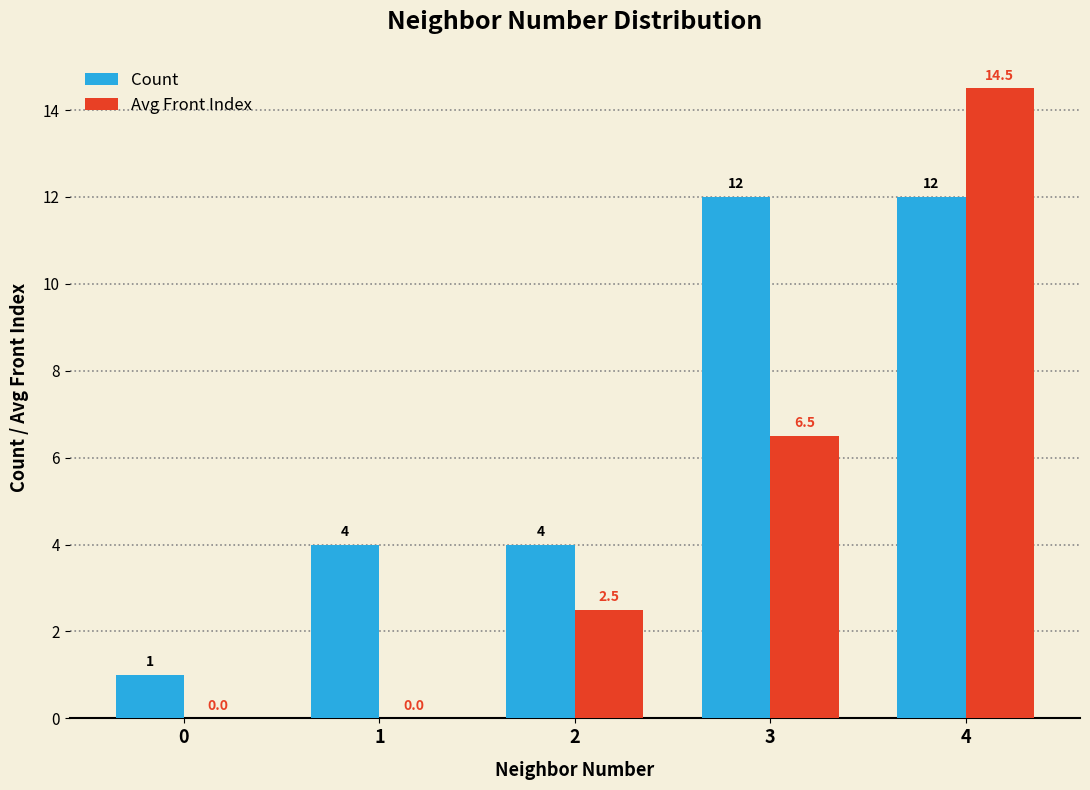

Between 1 and 3, which series saw the biggest shift?

Count